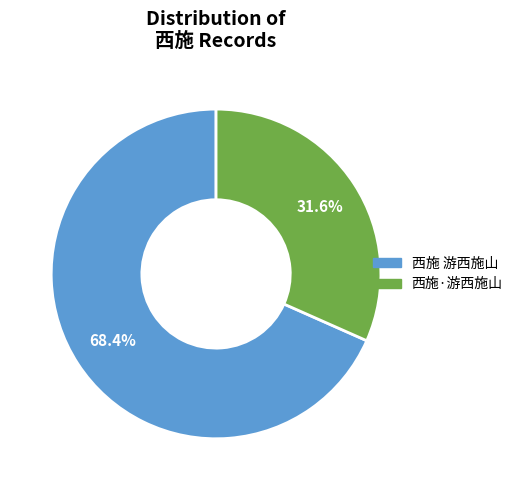

Rank the categories by value from highest to lowest.

西施 游西施山, 西施·游西施山